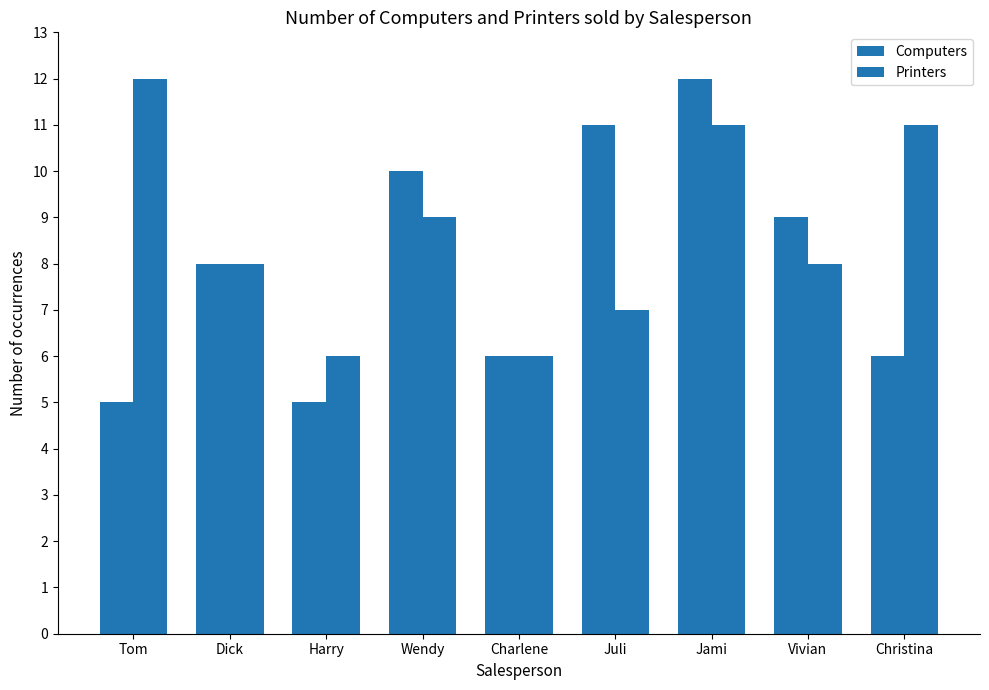

How many data points does each series have?

9